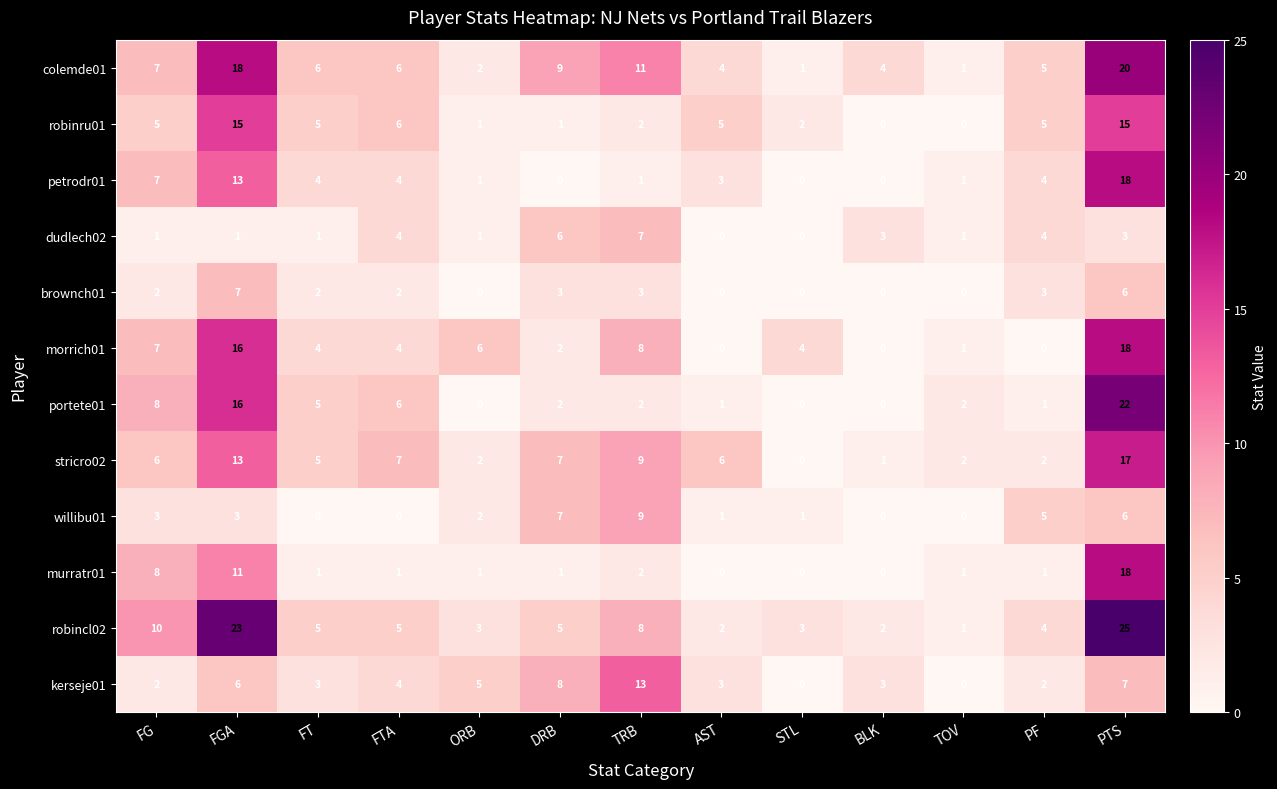

Count the number of categories in the chart.

13